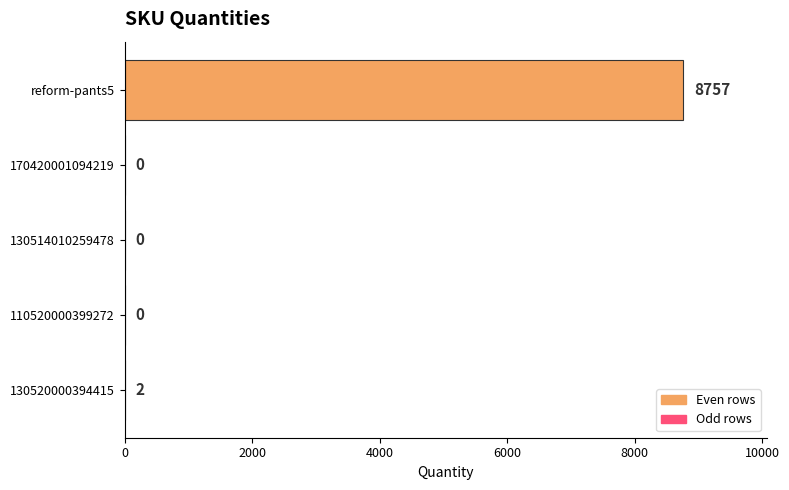

Is it true that the value at 170420001094219 is 0?

True